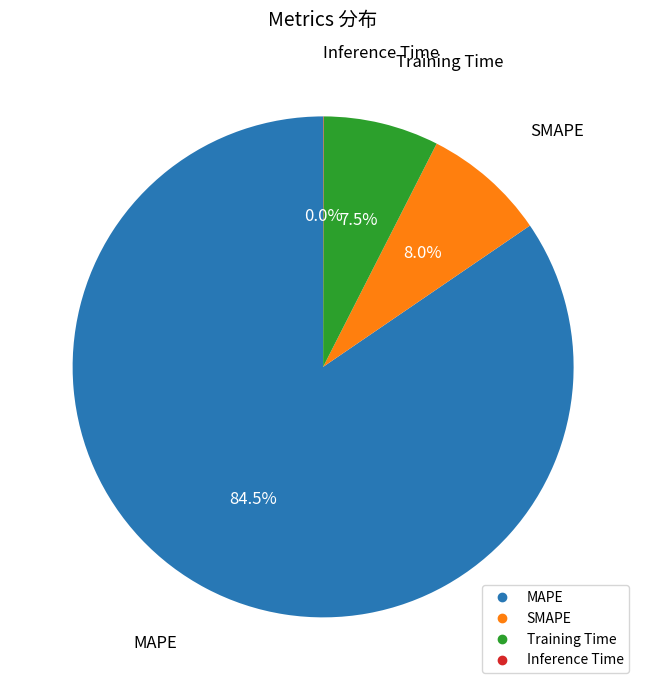

Do SMAPE and MAPE together represent more than half of the pie?

Yes